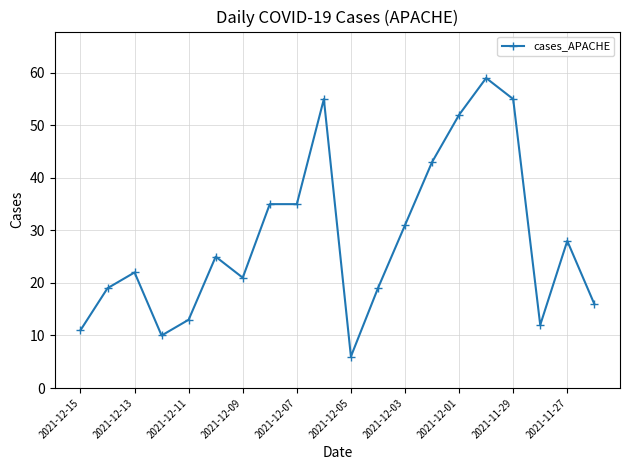

Reading right to left, transcribe all the data shown in this chart.

16	28	12	55	59	52	43	31	19	6	55	35	35	21	25	13	10	22	19	11